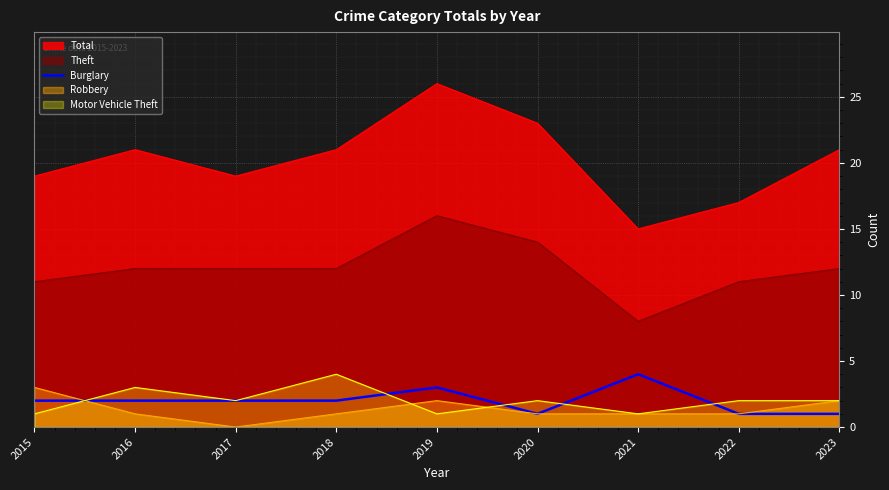

Does the chart display data point markers on the line(s)?

No